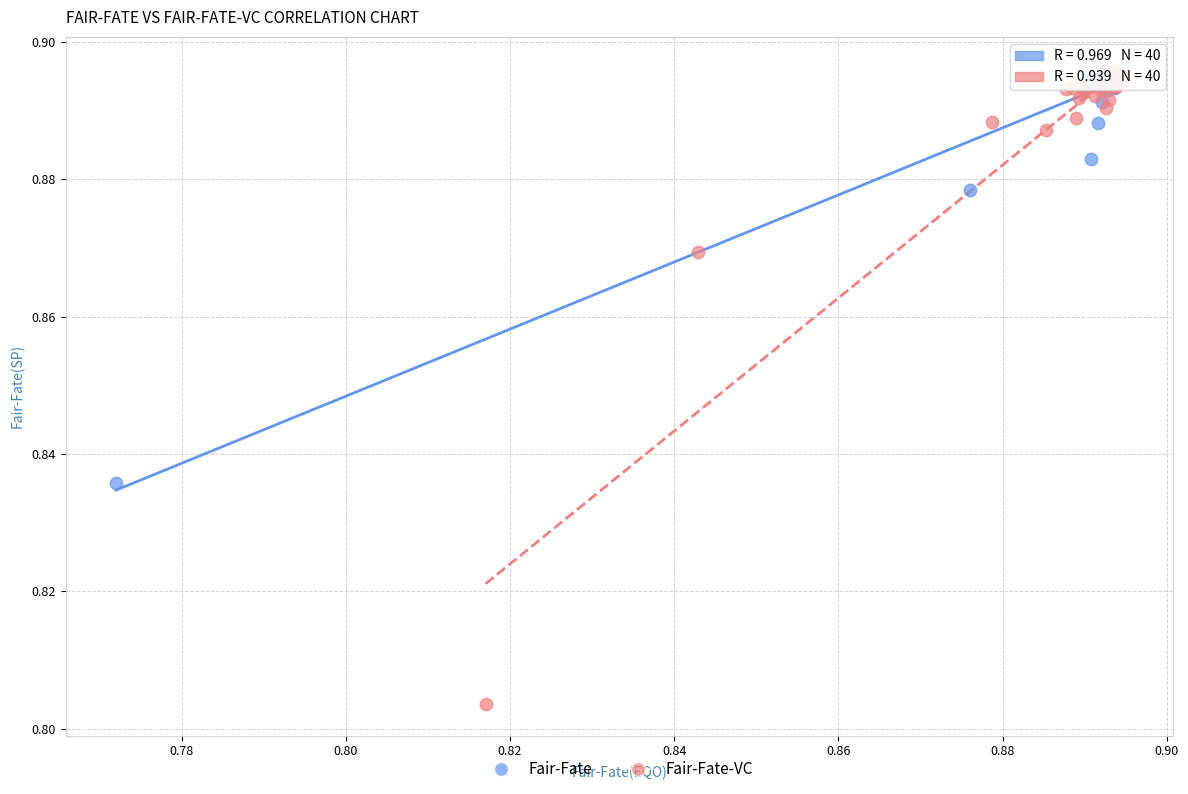

Which series has the largest Y range (max minus min)?

Fair-Fate-VC